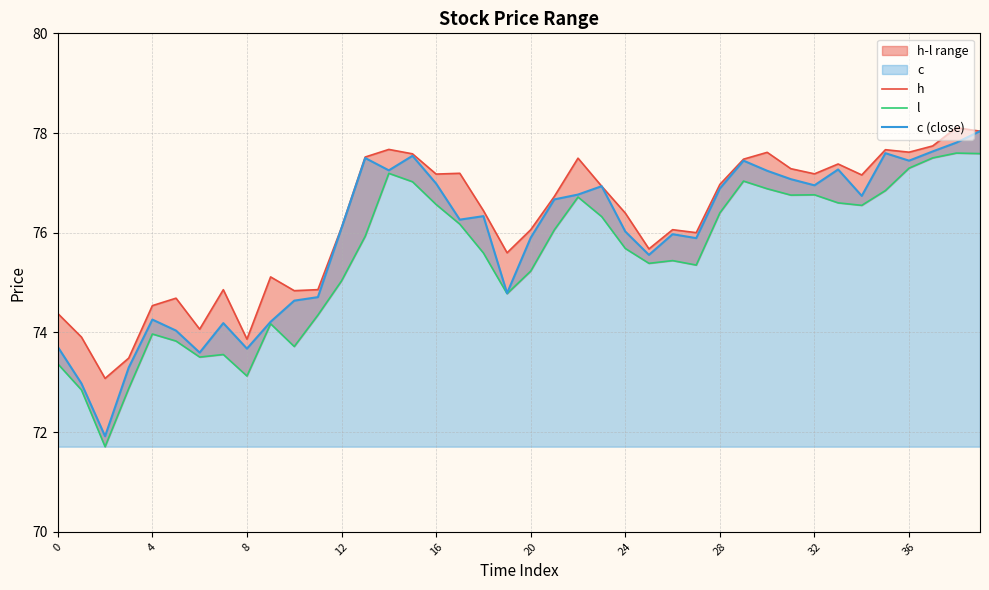

What is the lowest value of the c (close) series?

71.9